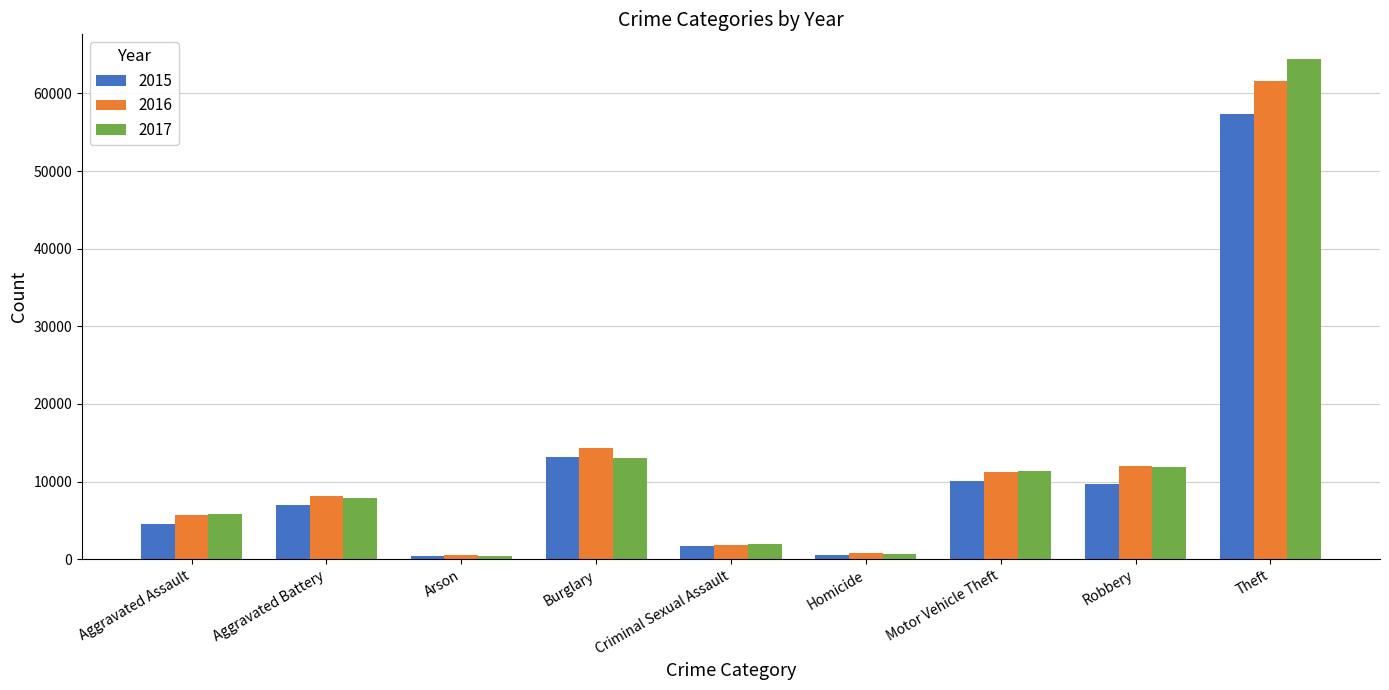

How many categories are shown in the chart?

9